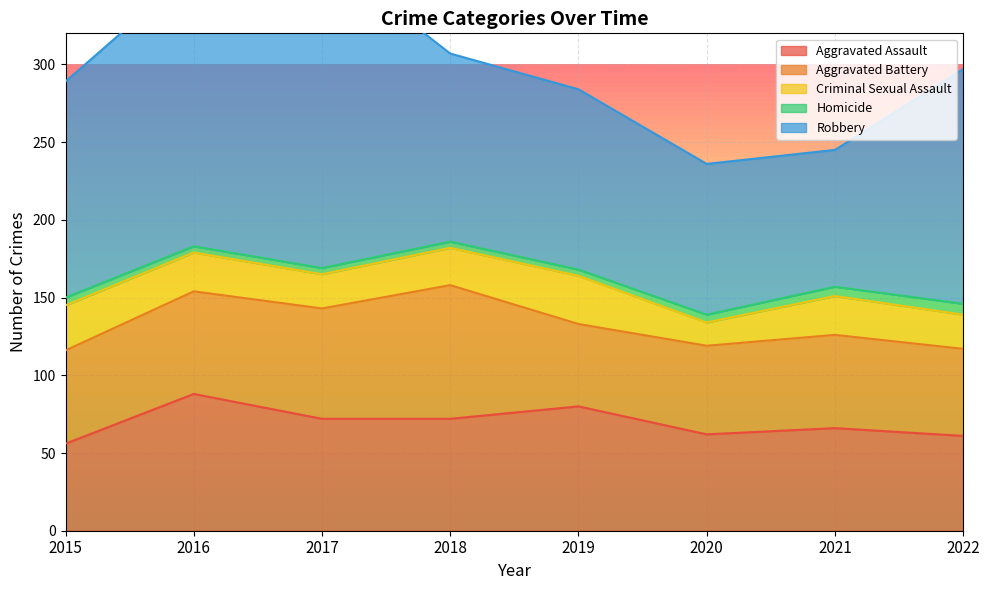

Which category has the lowest value in the Aggravated Battery series?

2019